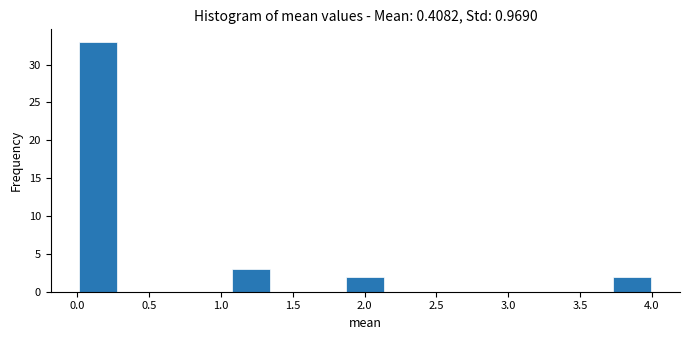

What is the height of the bar covering 1.85 to 2.15 on the x-axis? Neither the bar edges nor the heights are printed on the chart, so give them approximately, as read against the axes.

2